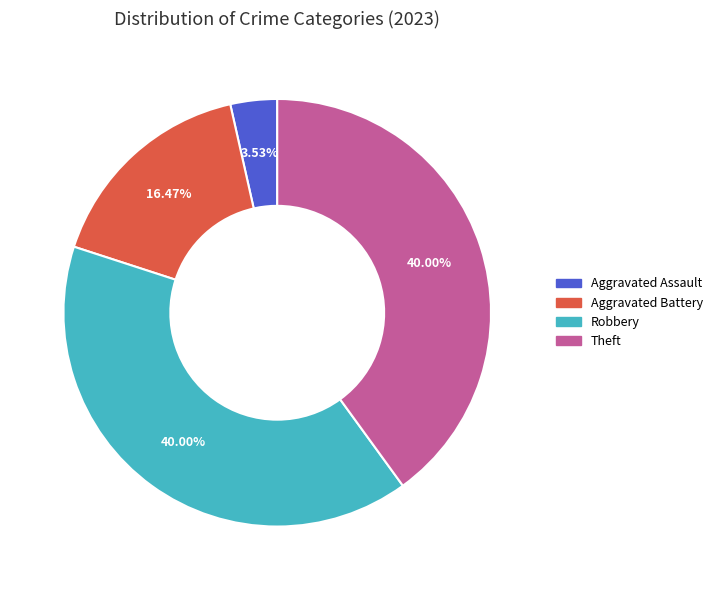

Does any single category account for the majority?

No